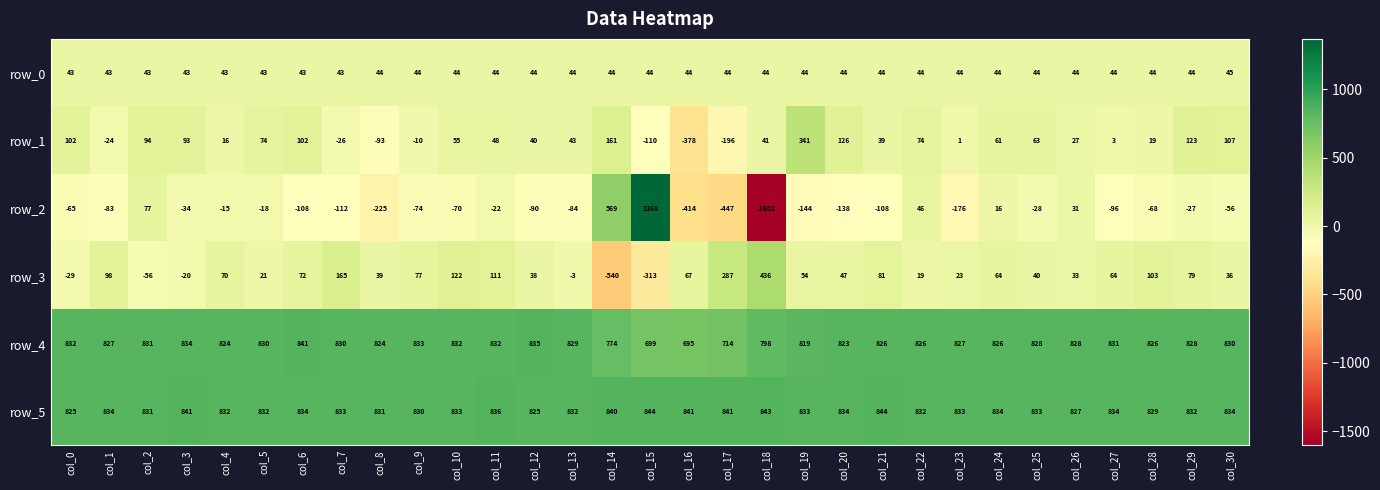

How many categories are shown in the chart?

31